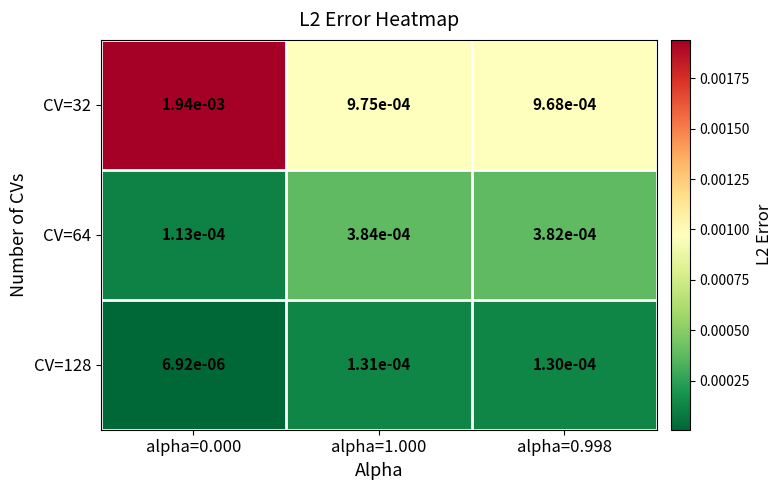

Is the value of CV=32 at alpha=0.998 greater than the value of CV=128 at alpha=0.000?

Yes